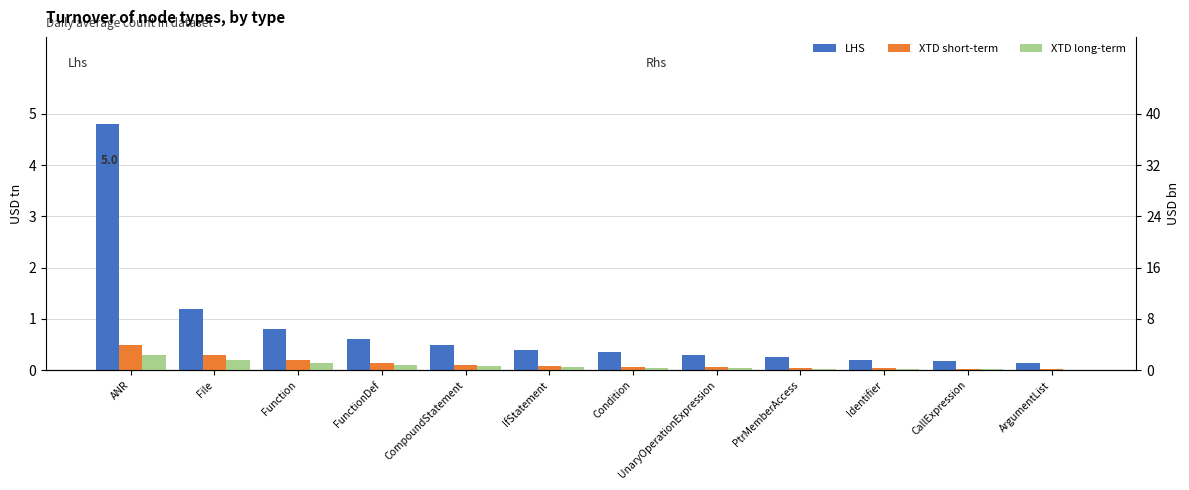

Rank the series at CompoundStatement from lowest to highest value.

XTD long-term, XTD short-term, LHS